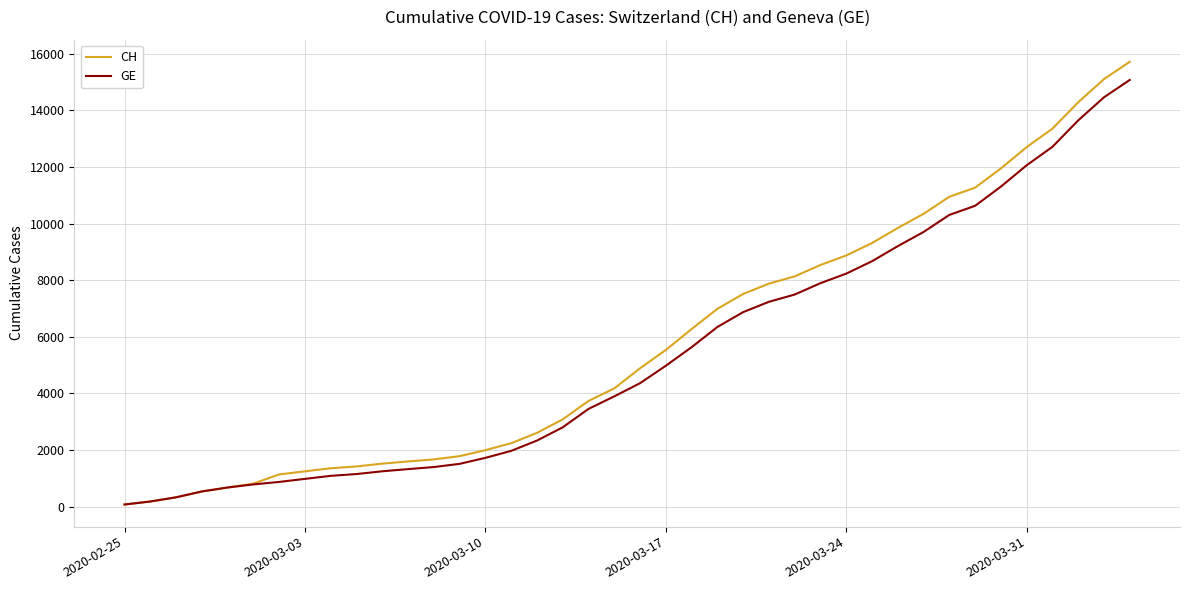

What is the maximum value shown in the chart?

15719